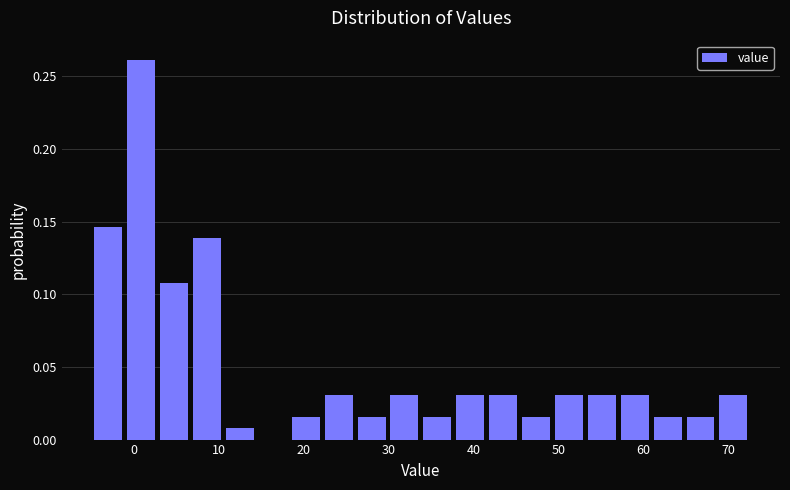

Read against the x-axis, roughly where is the centre of the tallest bar?

1